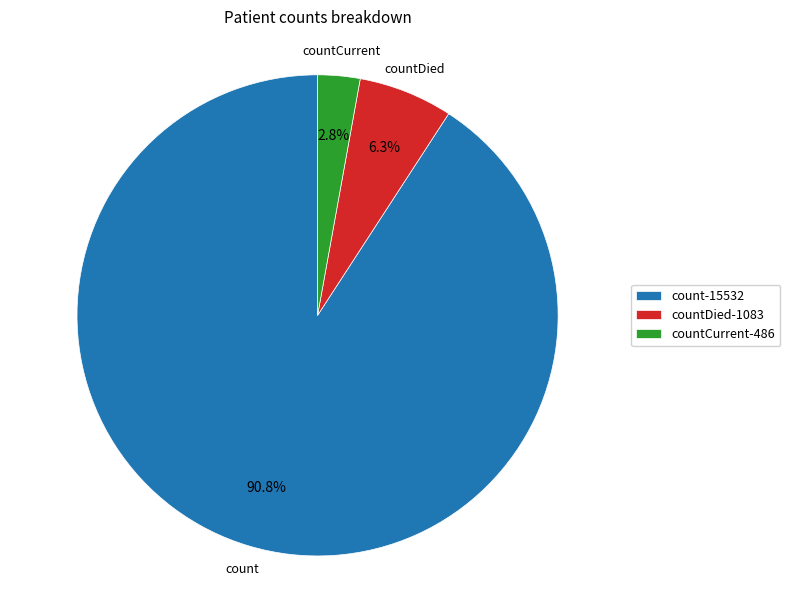

Combined, what portion of the pie is count-15532 and countDied-1083?

97.2%